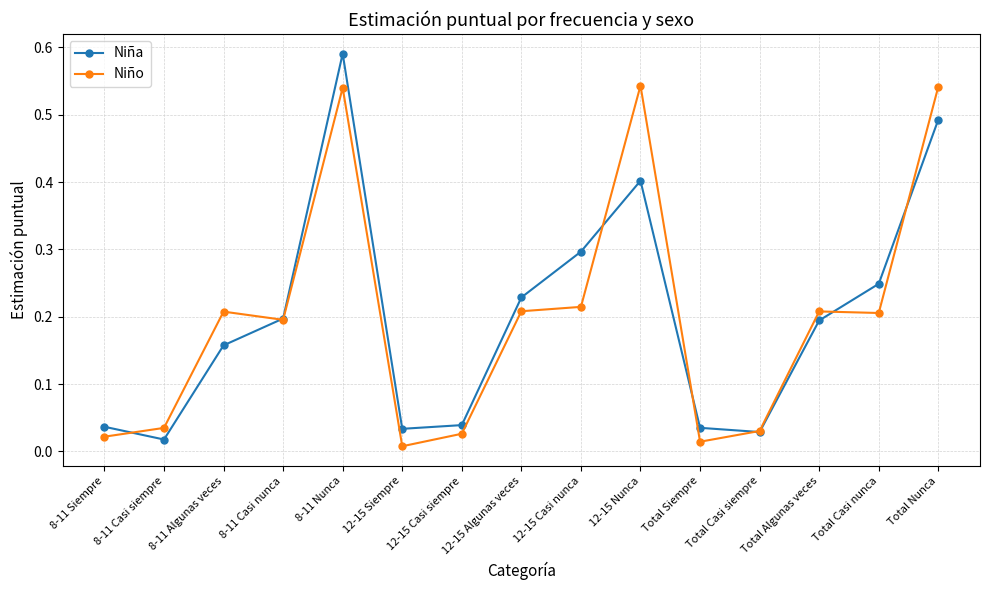

What is the label of the 1st point from the left?

8-11 Siempre